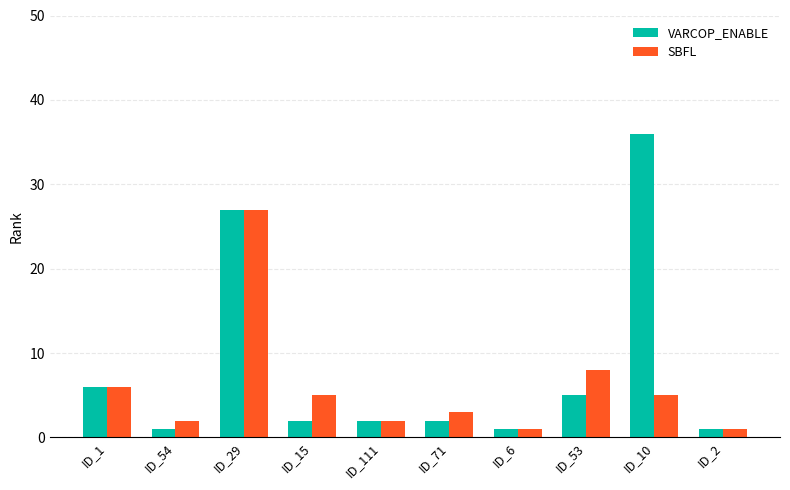

Is the value of SBFL at ID_10 greater than the value of VARCOP_ENABLE at ID_29?

No